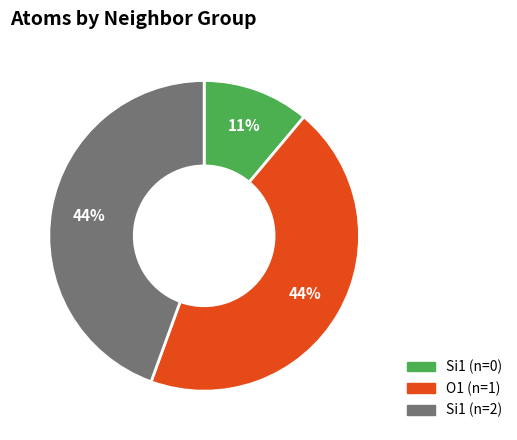

To the nearest percent, what is the difference between the largest and smallest slice percentages?

33%